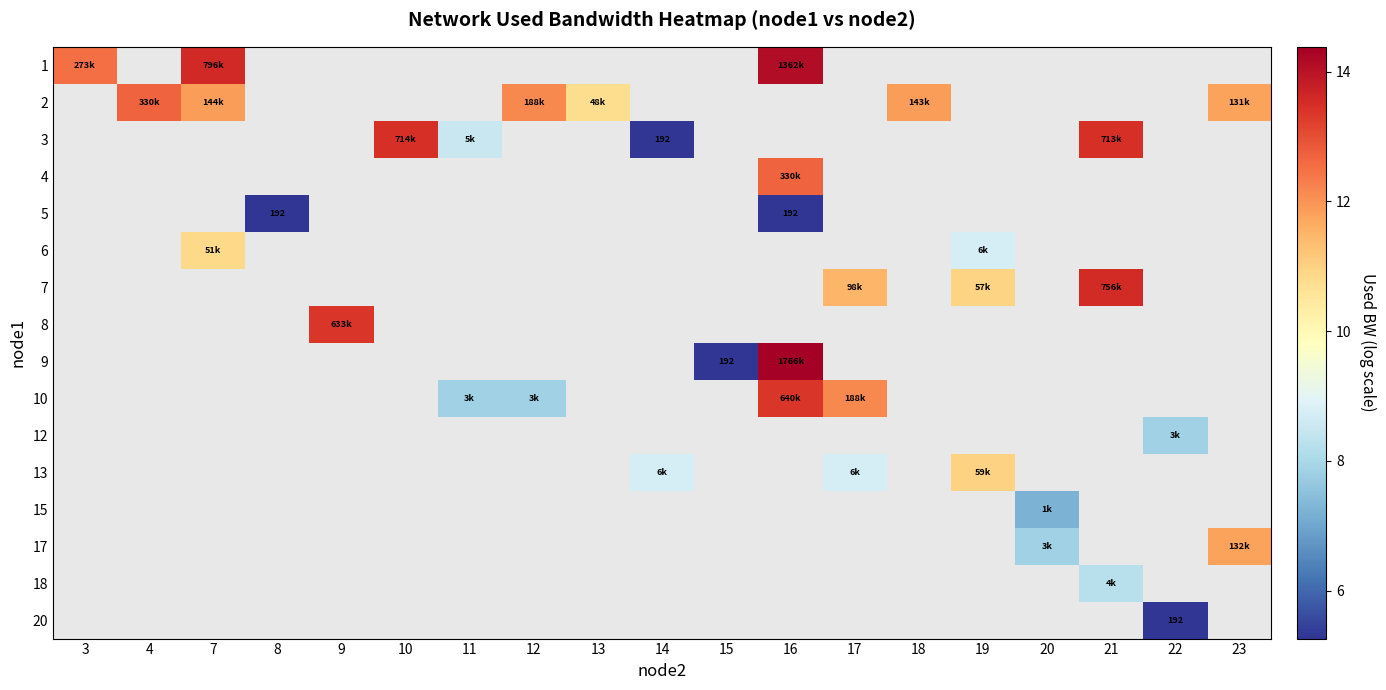

Between 4 and 7, which series saw the biggest shift?

2